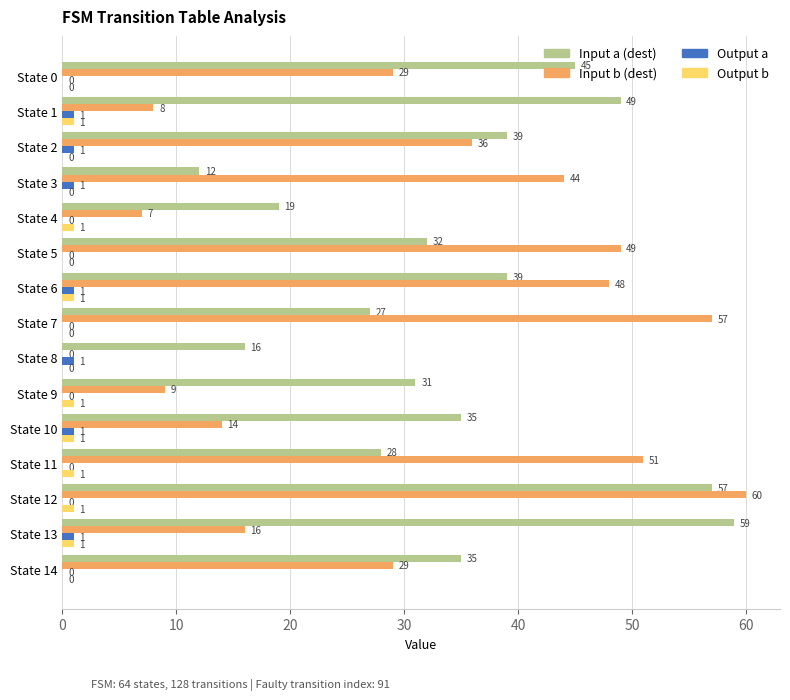

What are all the series names shown in the legend?

Input a (dest), Input b (dest), Output a, Output b